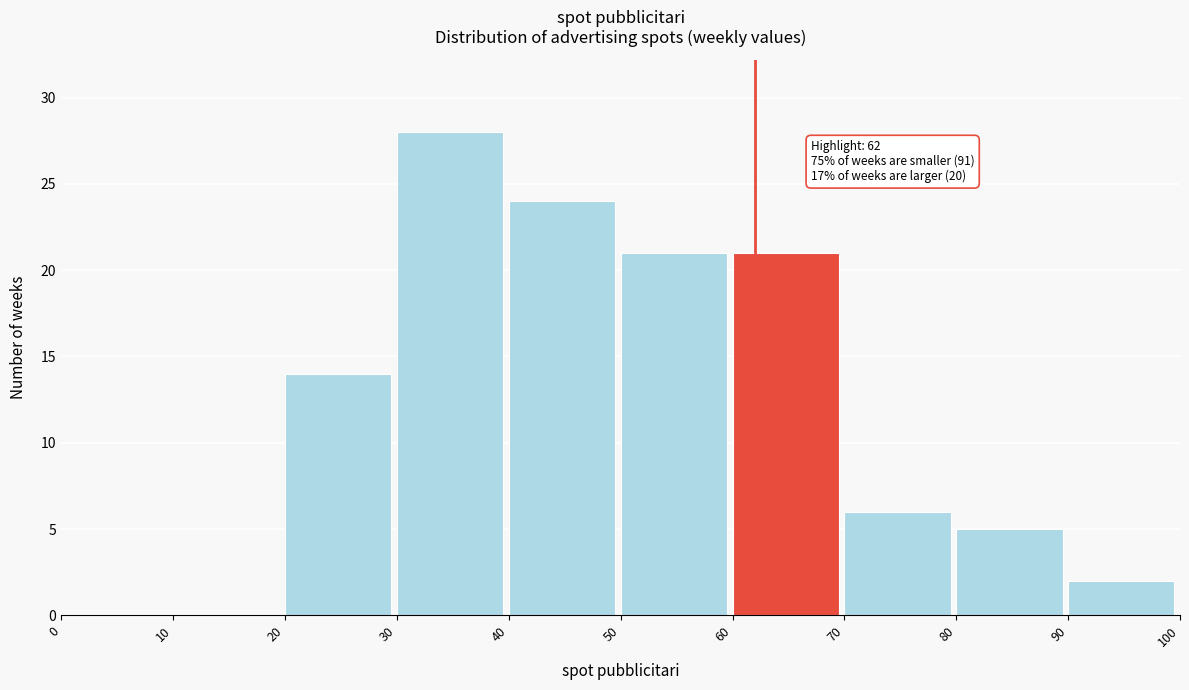

Which range on the x-axis has the tallest bar?

30 to 40